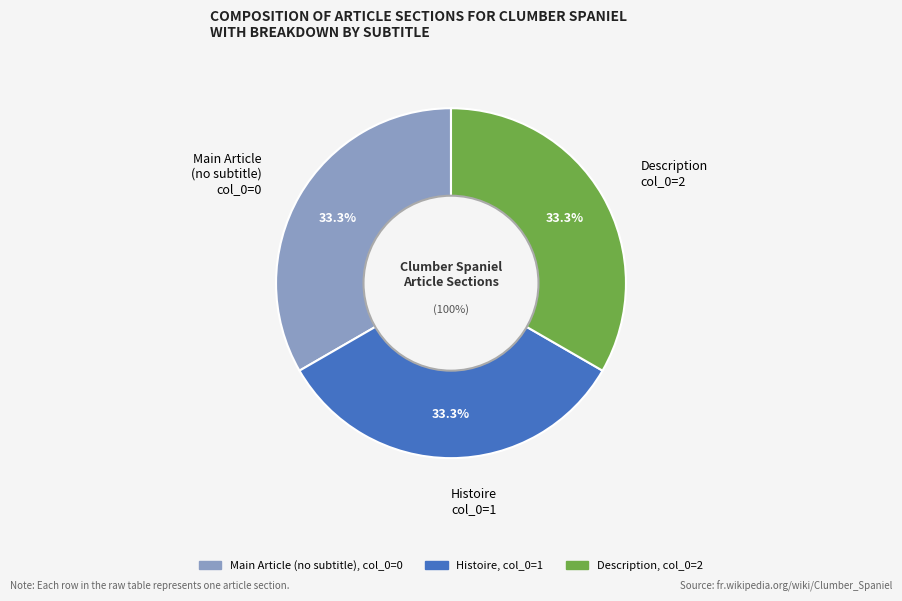

How many segments does this pie chart have?

3